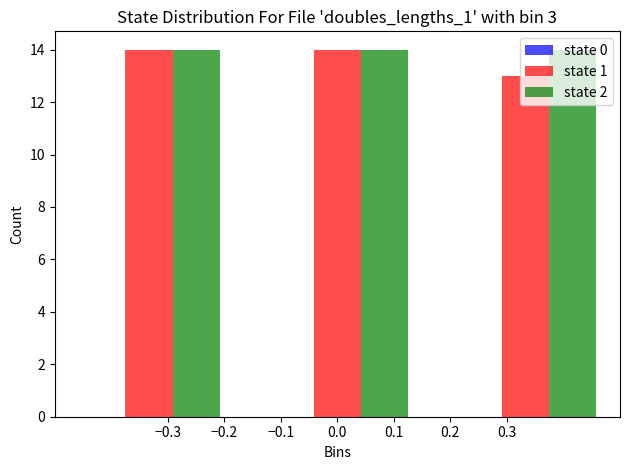

What is the sum of the state 1 values at 0.3 and 0.0?

27